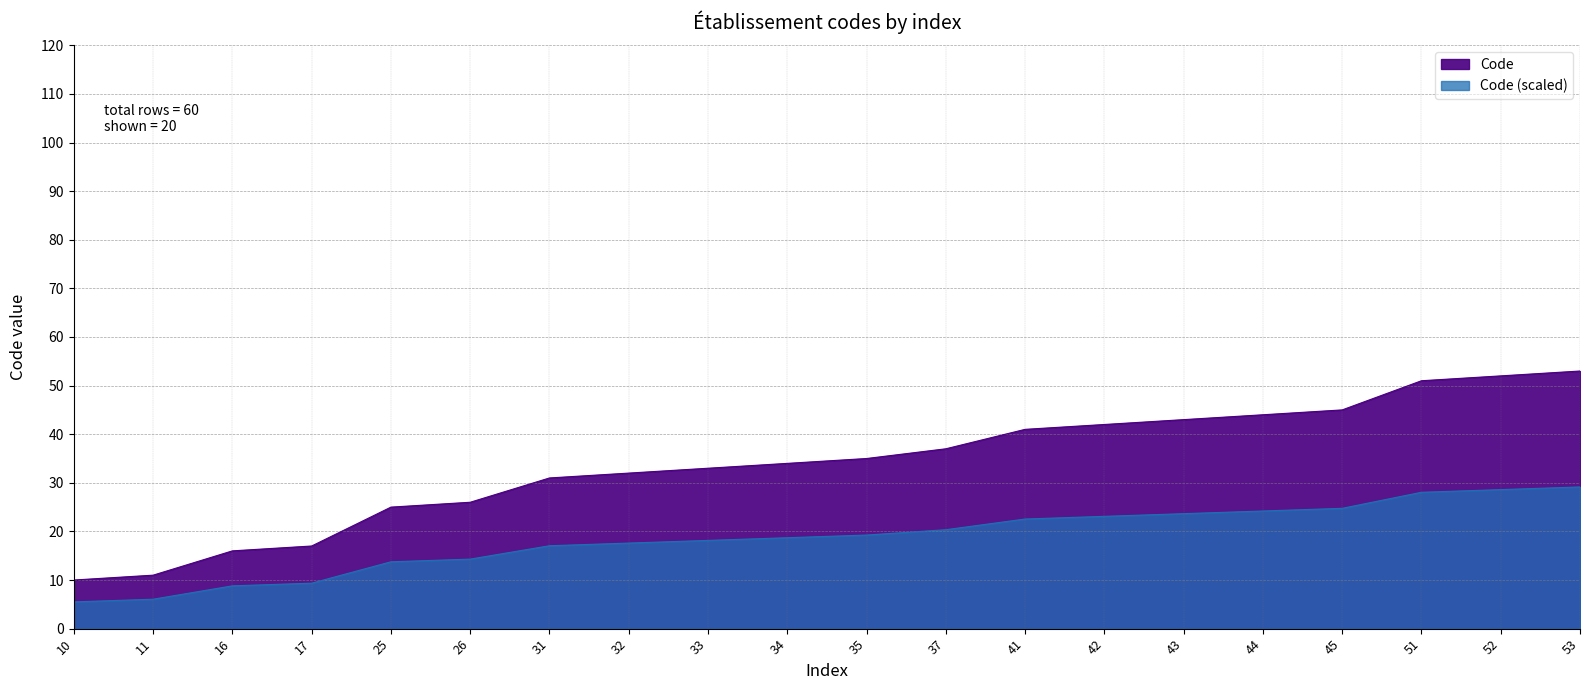

Count the number of data series in this chart.

1